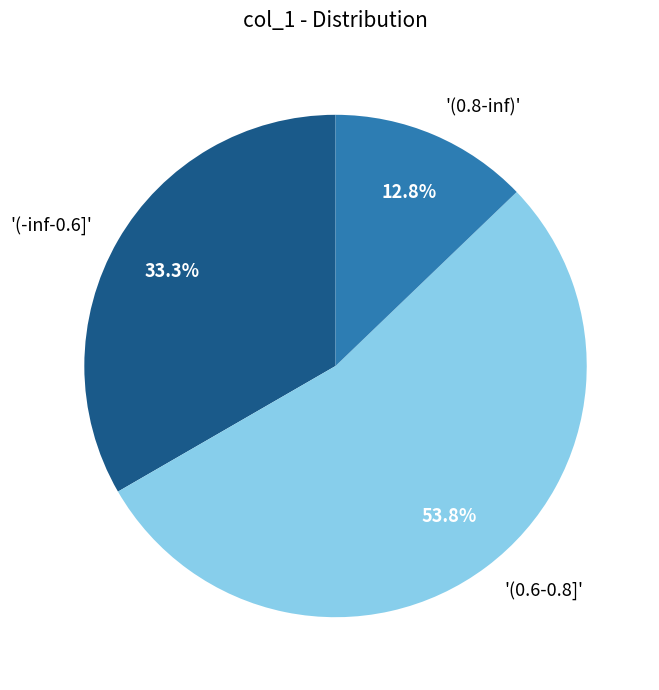

What is the largest slice in the pie chart?

'(0.6-0.8]'